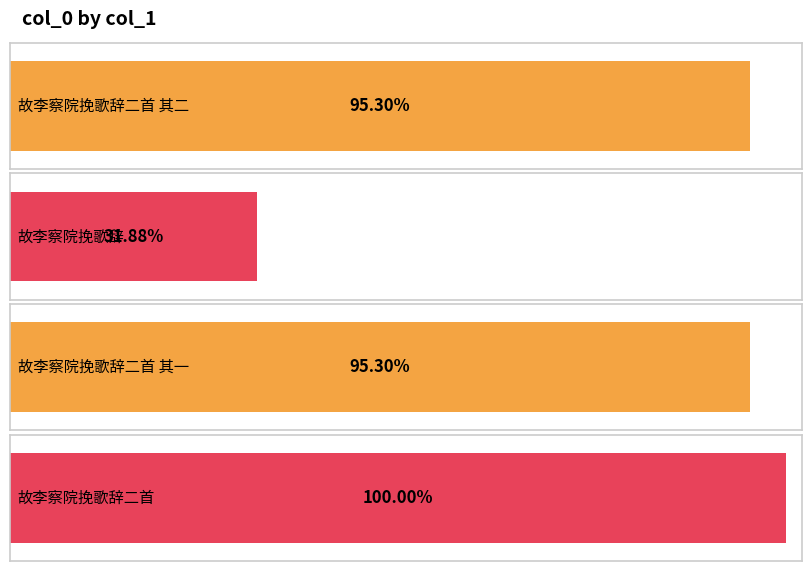

Rank the categories by value from lowest to highest.

故李察院挽歌辞, 故李察院挽歌辞二首 其一, 故李察院挽歌辞二首 其二, 故李察院挽歌辞二首